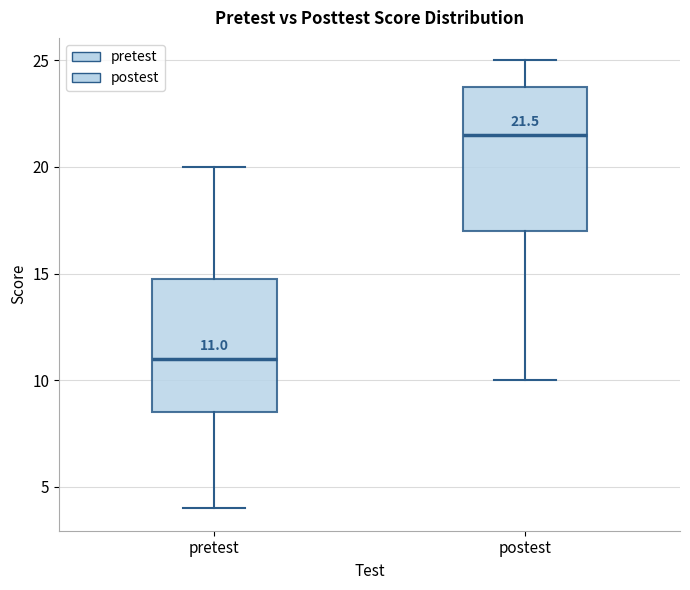

Comparing the boxes themselves (not the whiskers), which one is the tallest?

postest